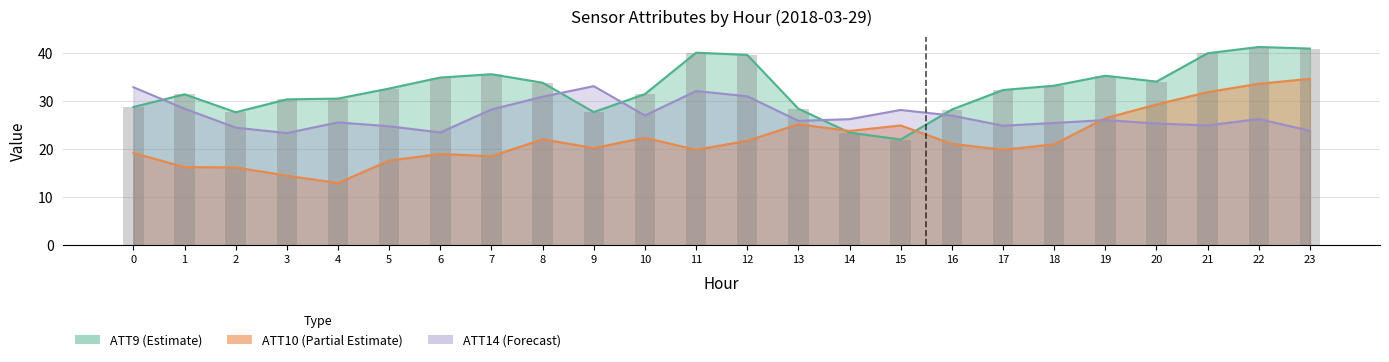

What is the difference between the second highest and minimum values in the ATT9 series?

19.0